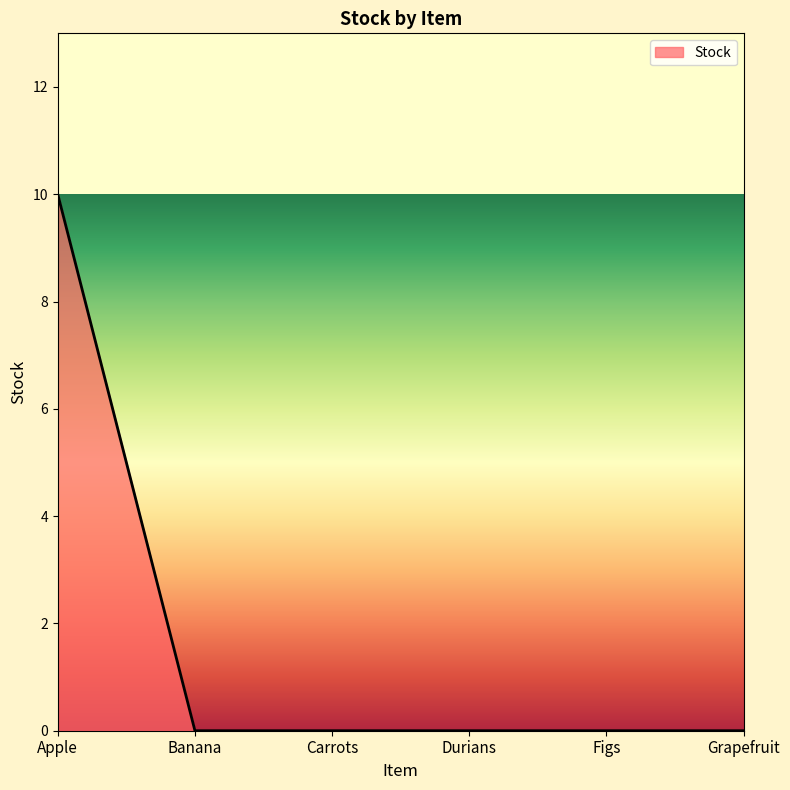

The value at Grapefruit is 0. True or false?

True